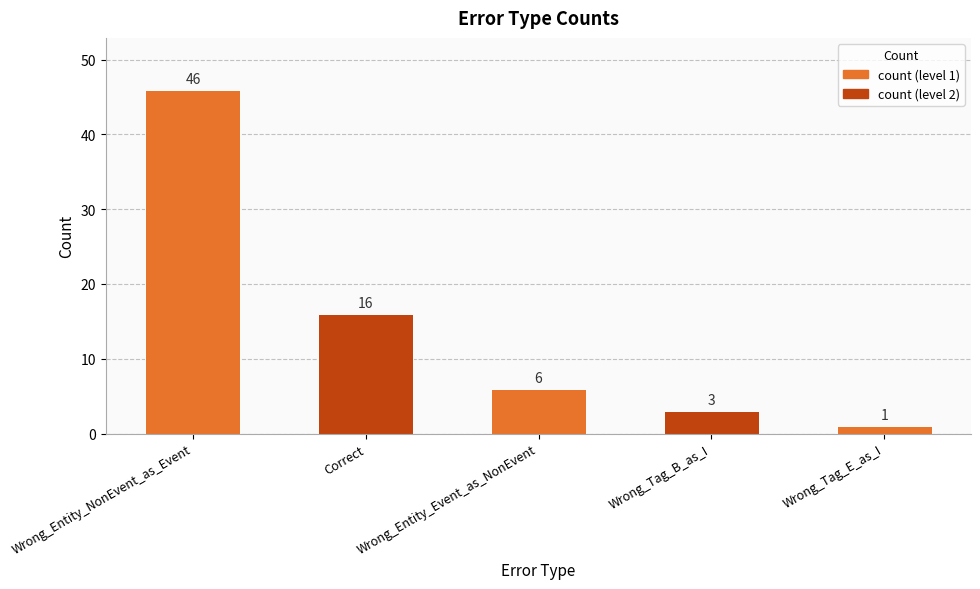

Approximately how many times larger is the value at Correct compared to Wrong_Entity_NonEvent_as_Event?

0.3